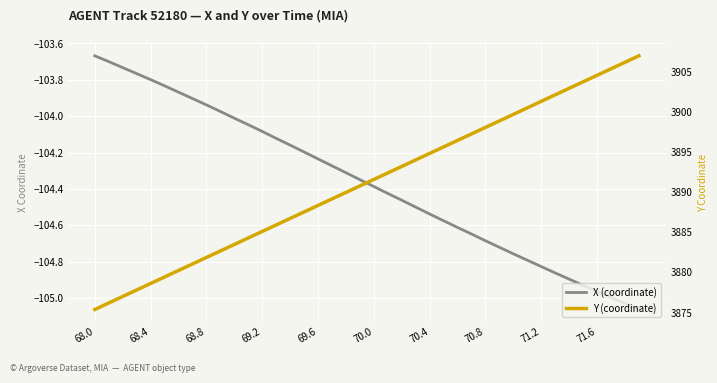

At how many categories does at least one series exceed 989?

40